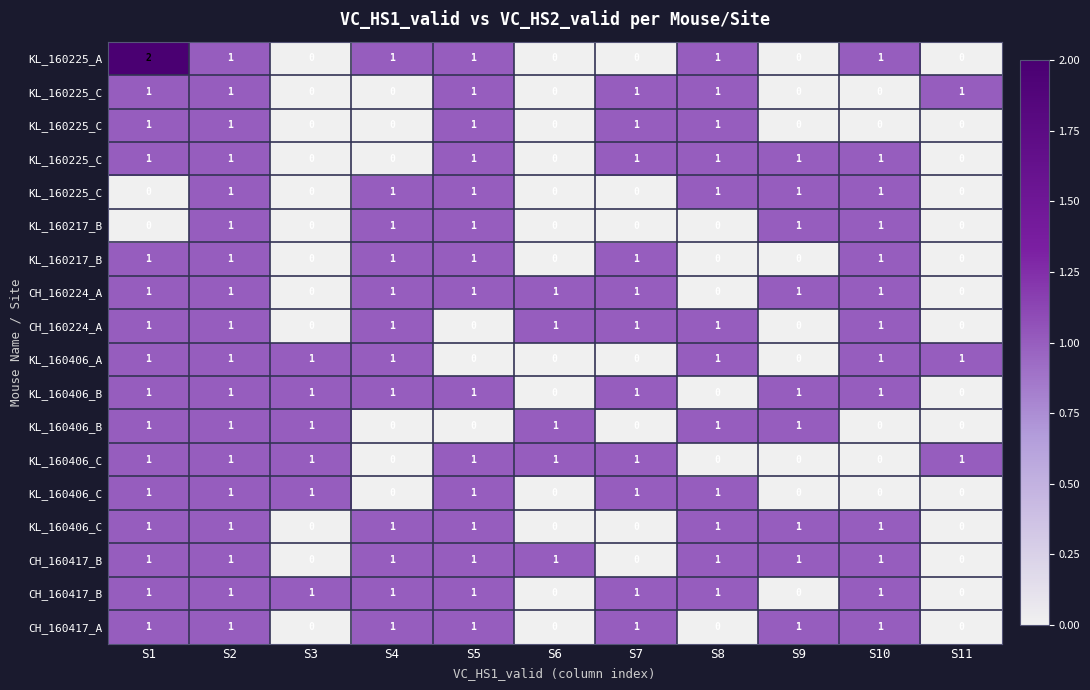

Which label corresponds to the smallest value in the chart?

S3